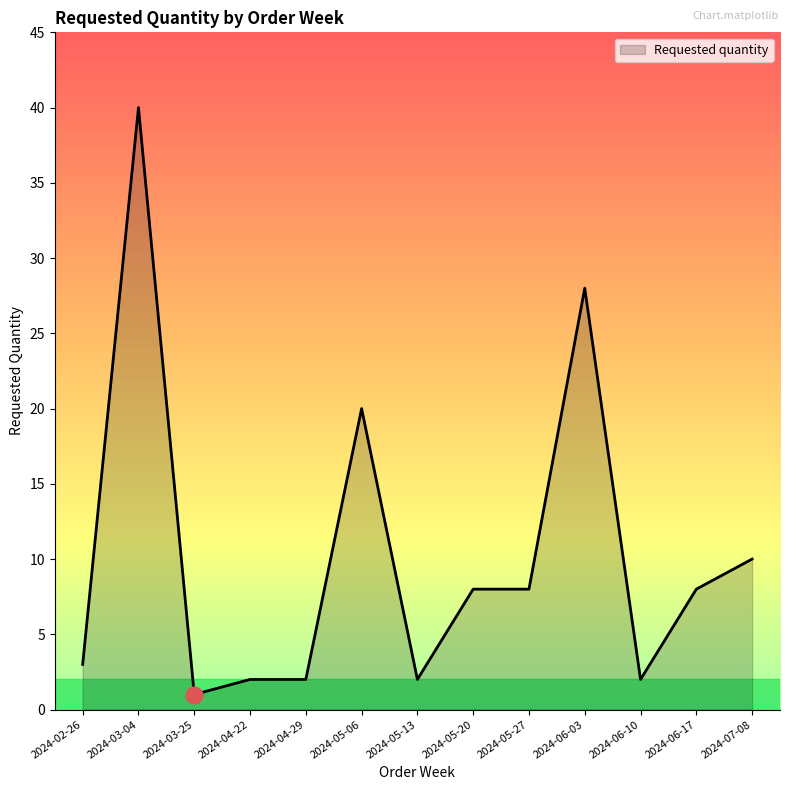

Where is the first local minimum?

2024-03-25